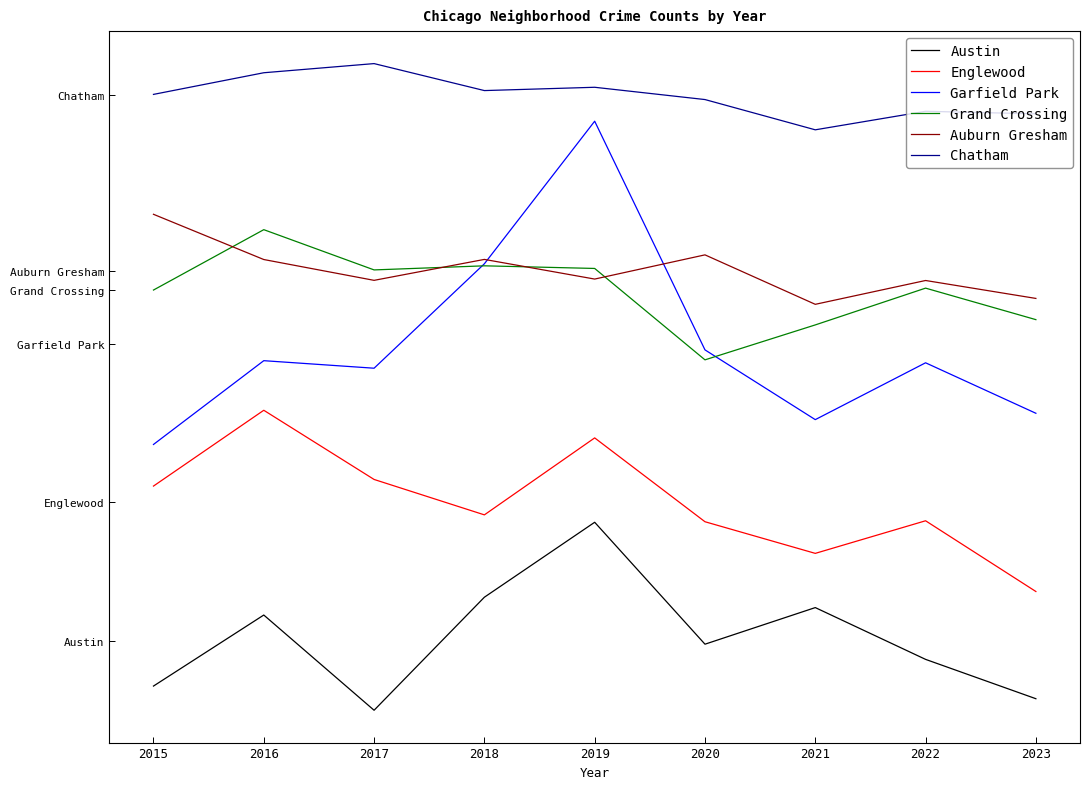

What is the highest value of the Grand Crossing series?

239.8